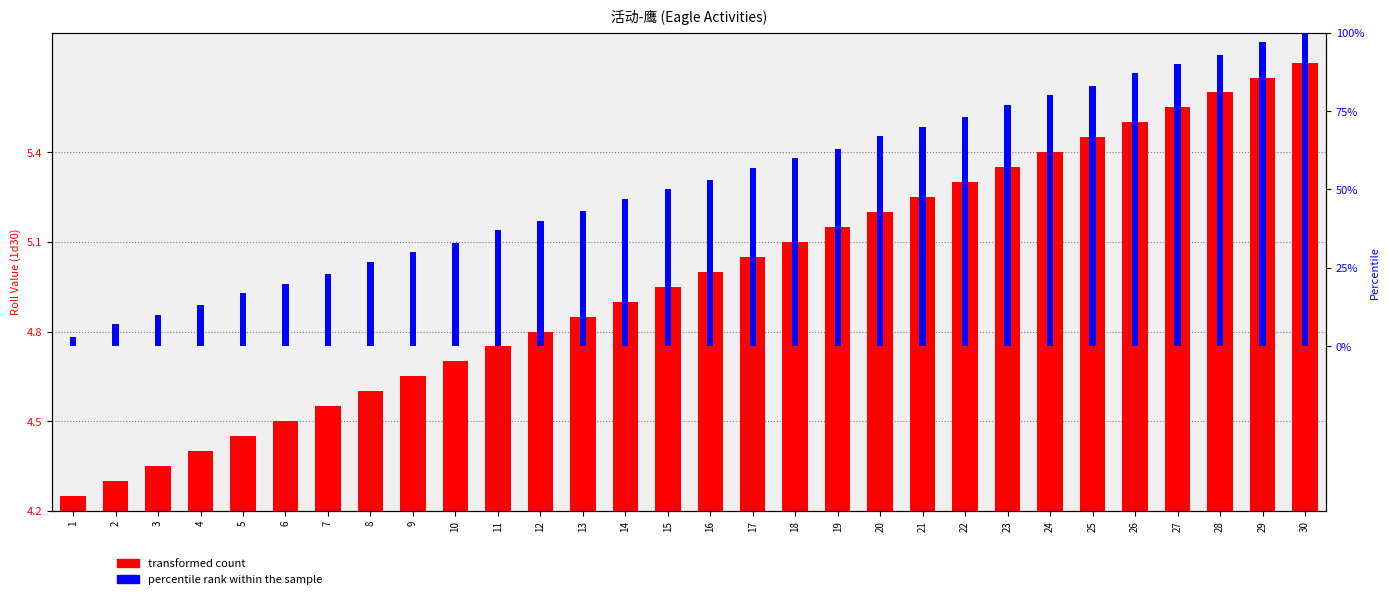

What is the sum of the percentile rank within the sample values at 11 and 13?

6.4